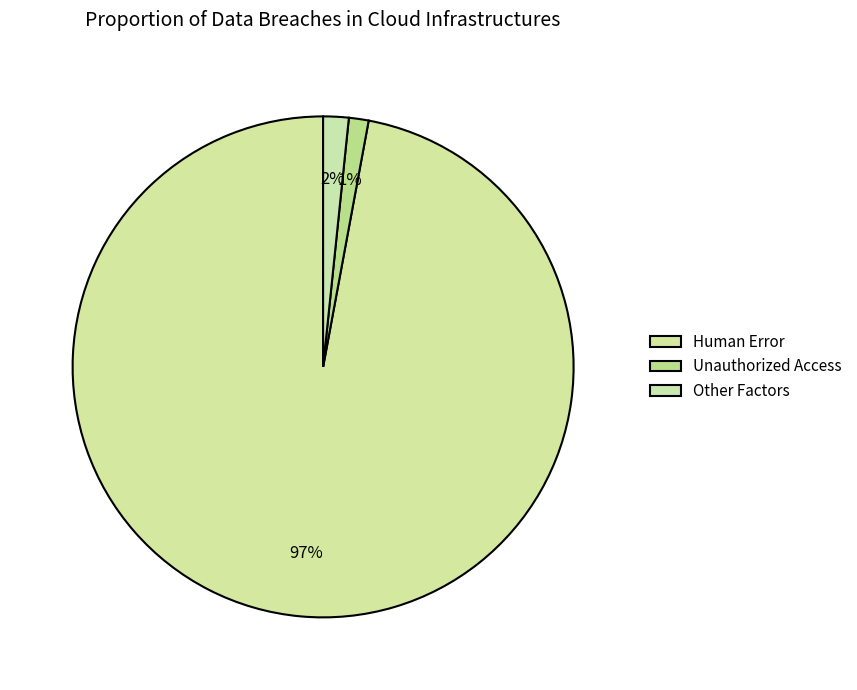

Count the number of slices in the pie.

3